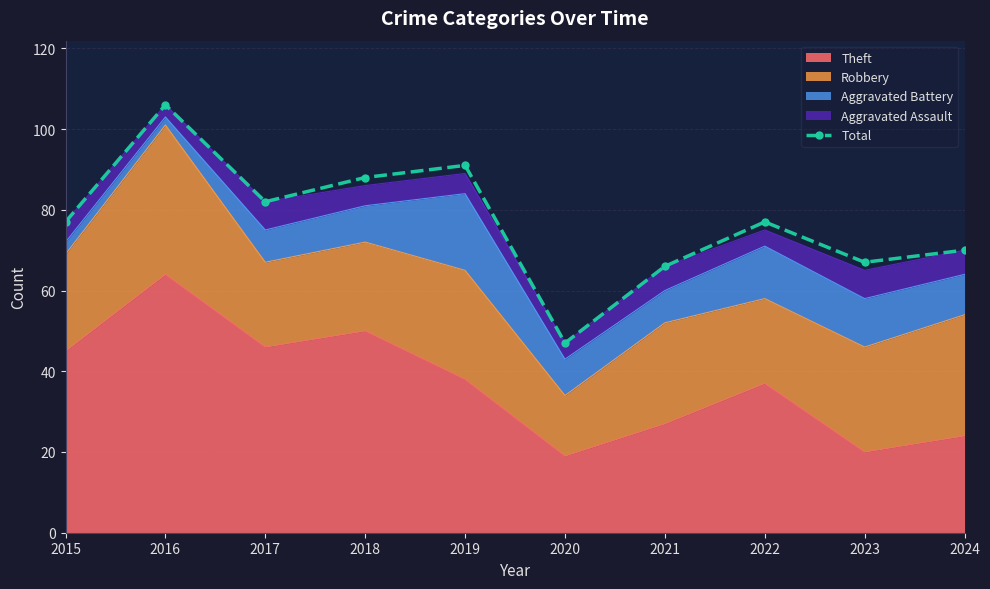

List the labels in order of value, smallest first.

2020, 2021, 2023, 2024, 2015, 2022, 2017, 2018, 2019, 2016